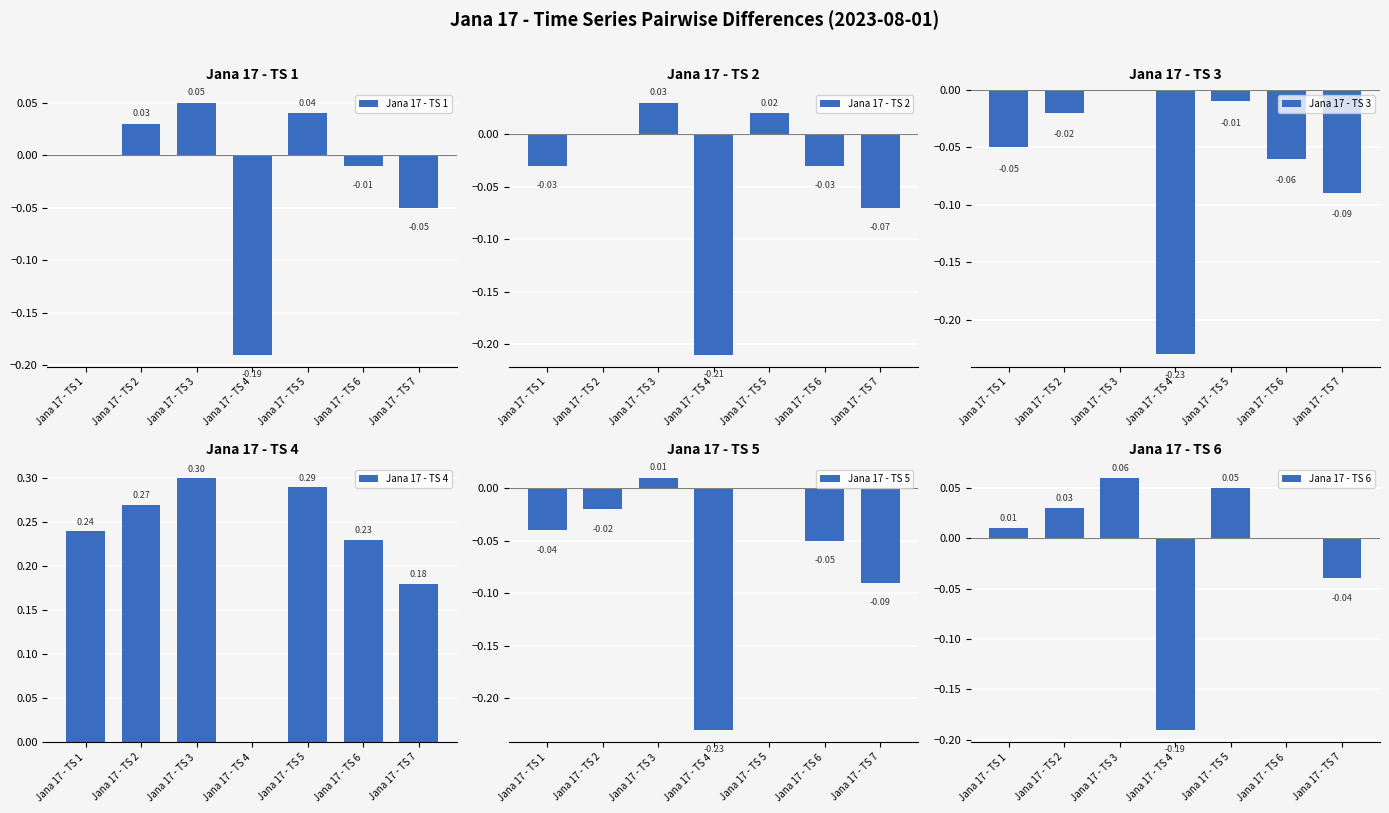

Is the value of Jana 17 - TS 3 at Jana 17 - TS 6 greater than the value of Jana 17 - TS 2 at Jana 17 - TS 5?

No